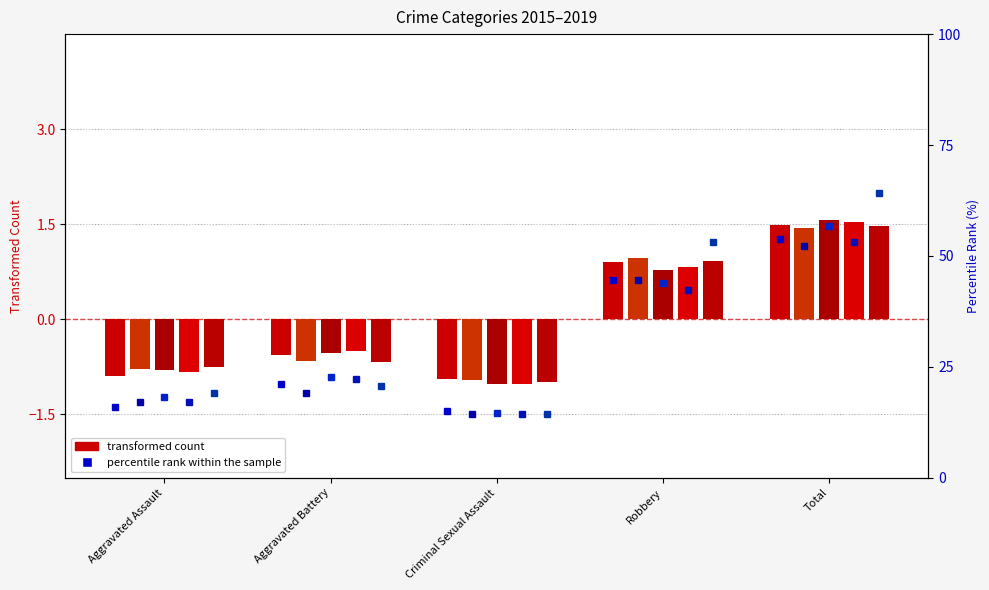

Which has a higher value, Criminal Sexual Assault or Aggravated Battery?

Aggravated Battery